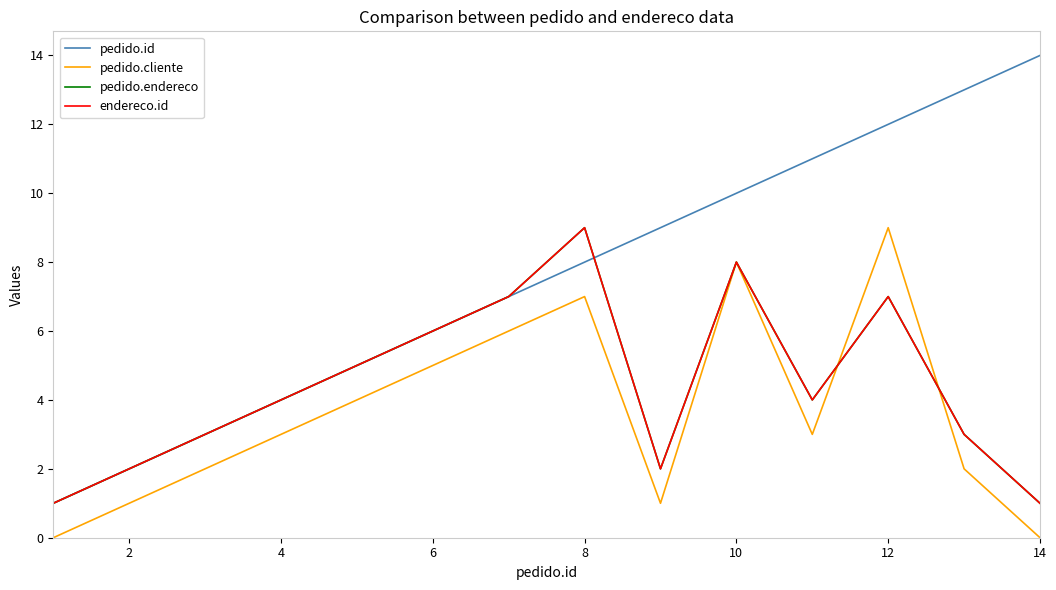

Does the chart display data point markers on the line(s)?

No